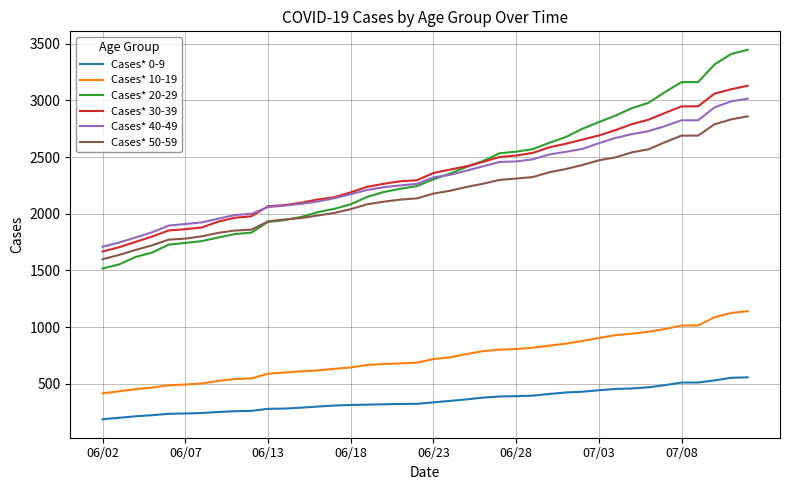

What is the smallest value displayed?

186